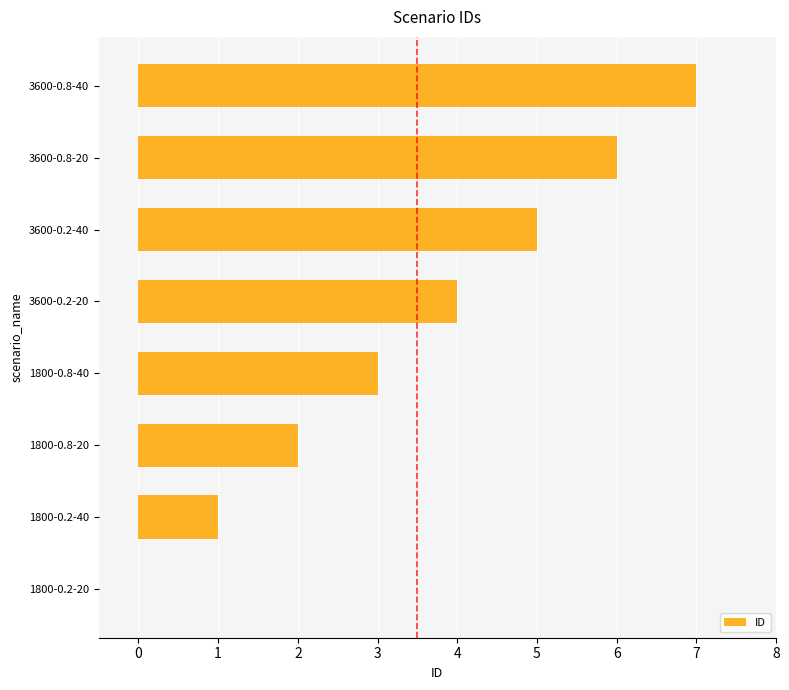

Which label corresponds to the largest value in the chart?

3600-0.8-40